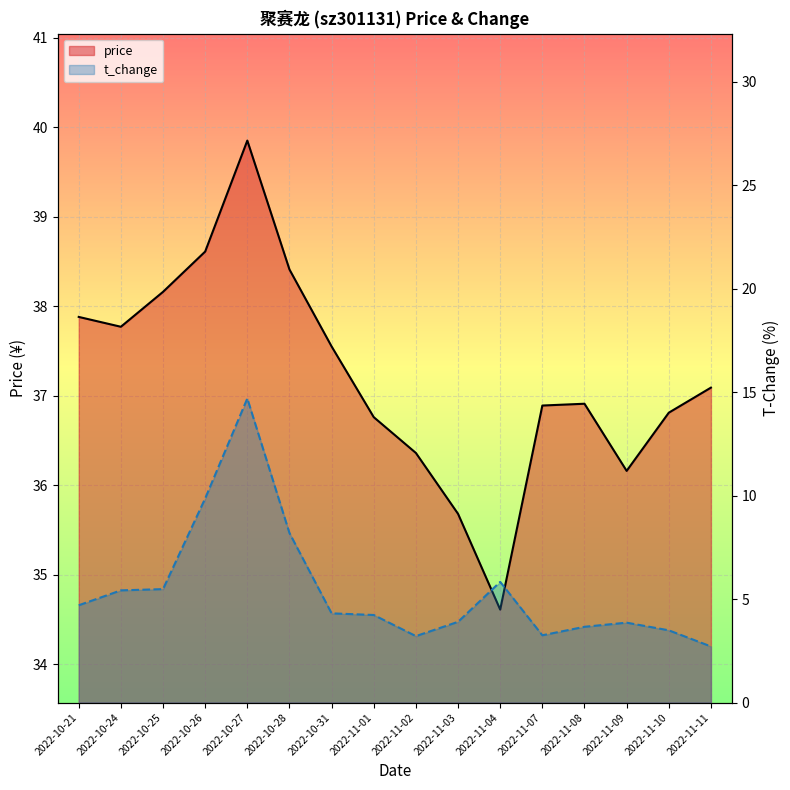

At 2022-11-07, list the series in order from largest to smallest.

price, t_change